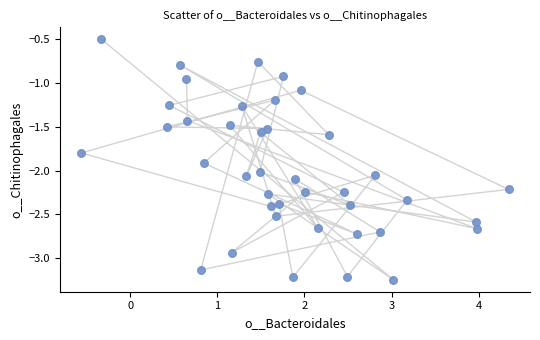

What is the range of Y values (max minus min)?

2.7